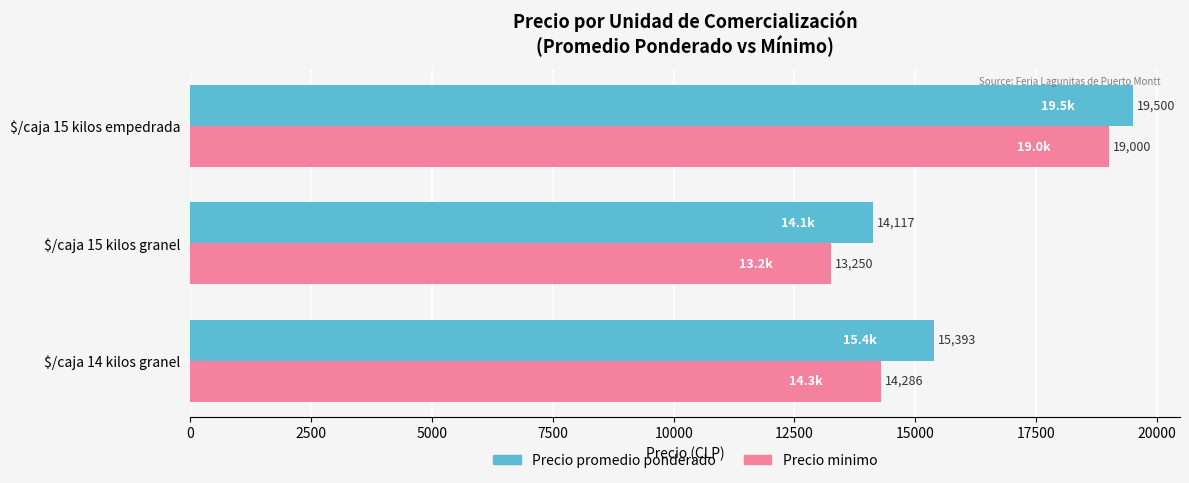

What is the smallest value displayed?

13250